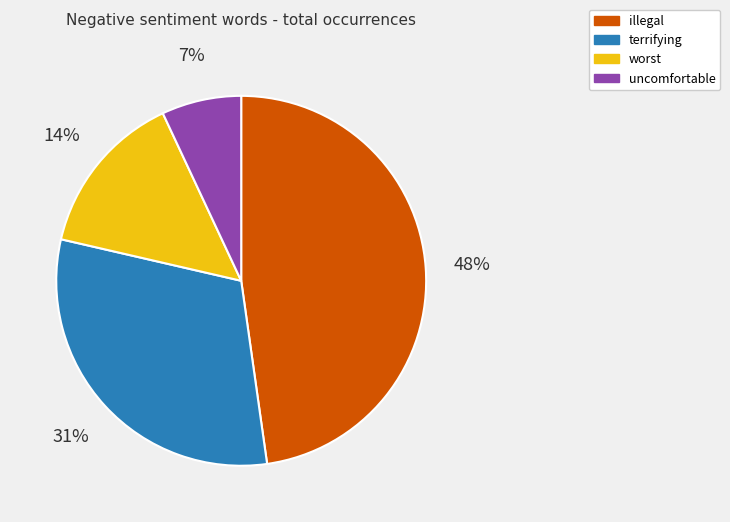

To the nearest percent, what is the difference between the largest and smallest slice percentages?

41%